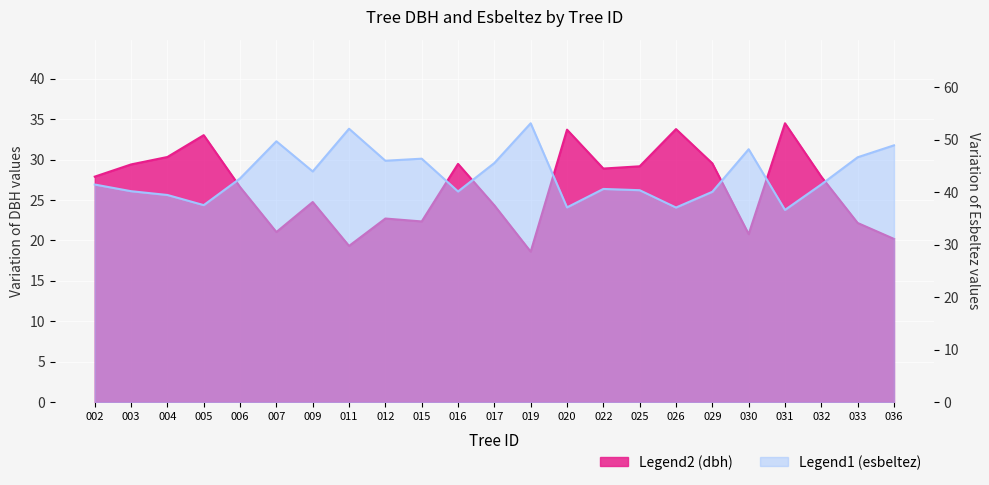

In esbeltez, how many points are higher than both neighbors (excluding endpoints)?

6